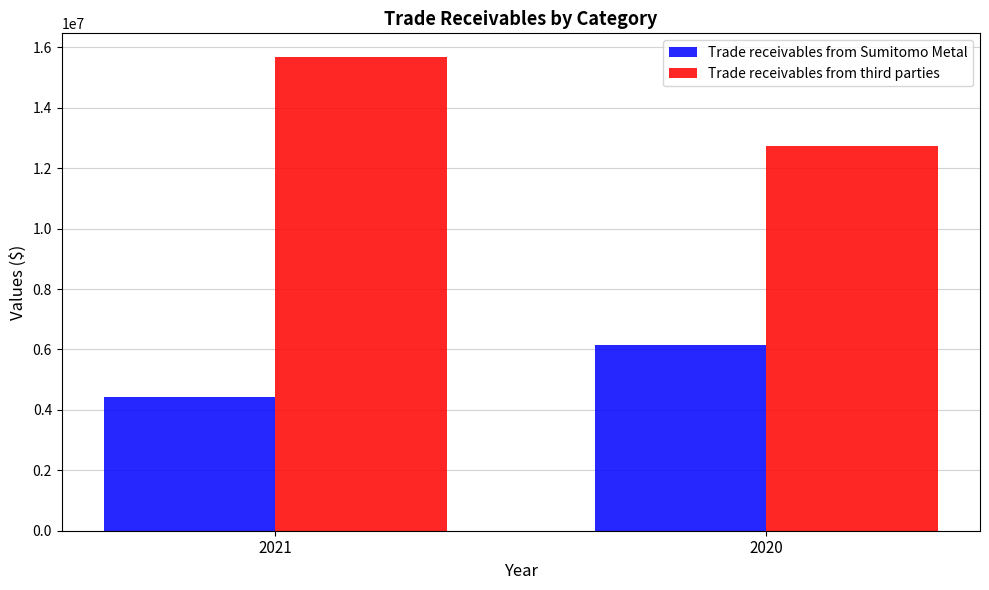

What is the sum of the Trade receivables from Sumitomo Metal values at 2020 and 2021?

10595873